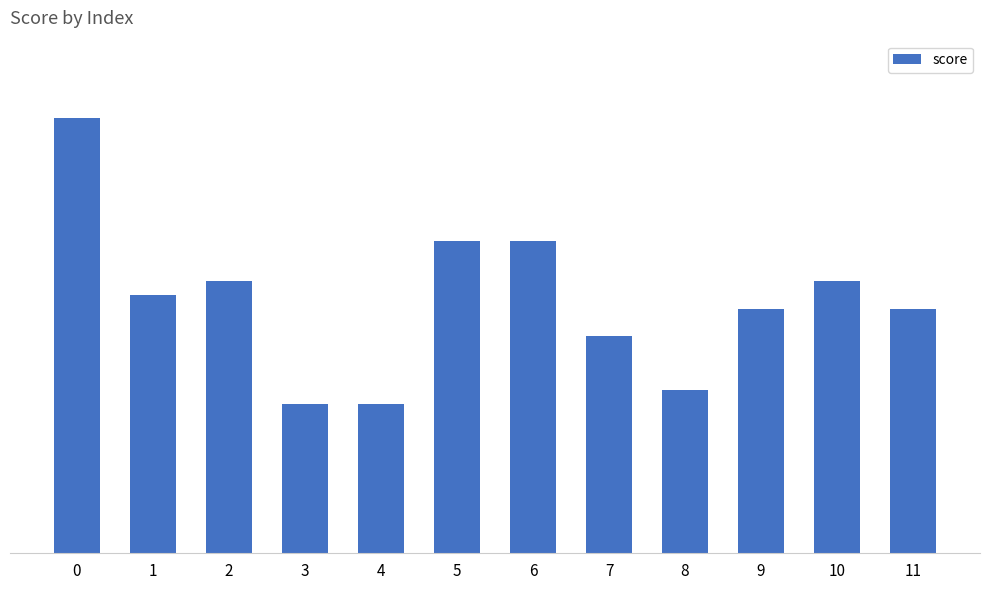

What is the difference between the maximum and minimum values?

0.1